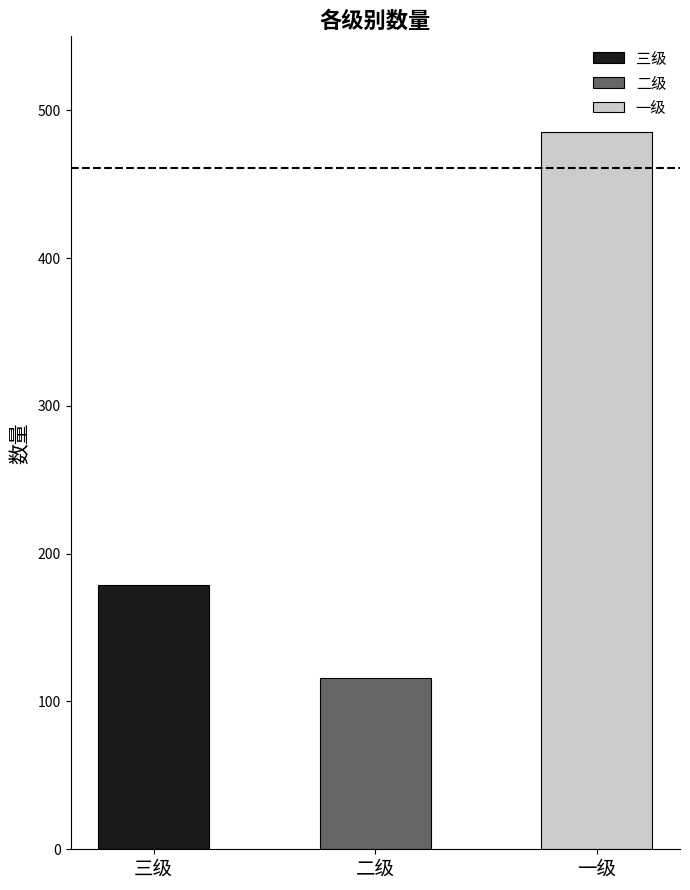

Is it true that the value at 一级 is 485?

True